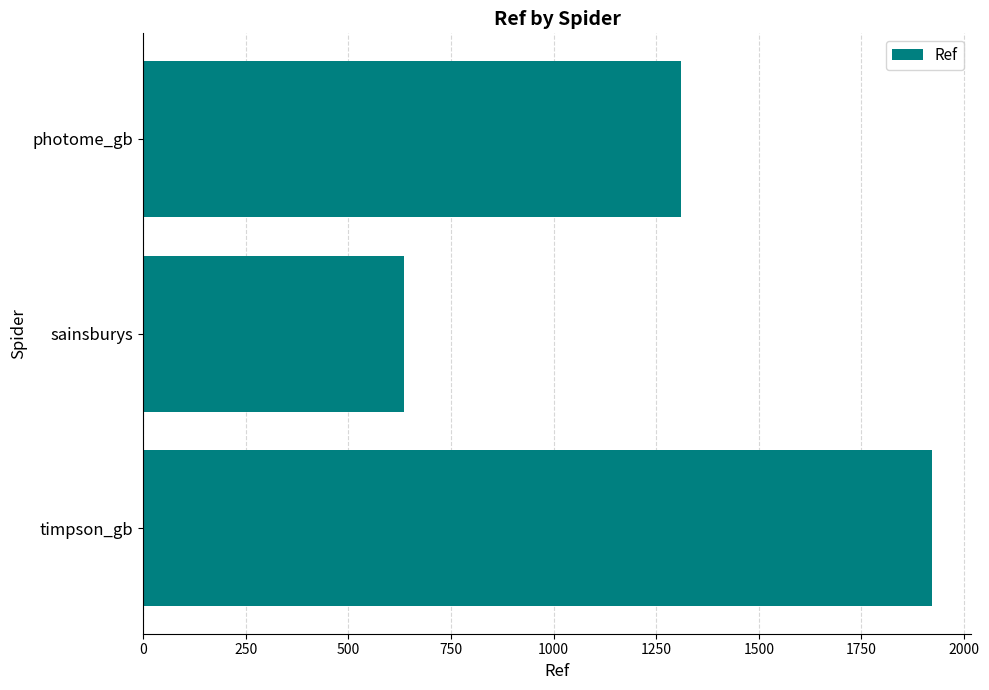

What is the minimum value shown in the chart?

635